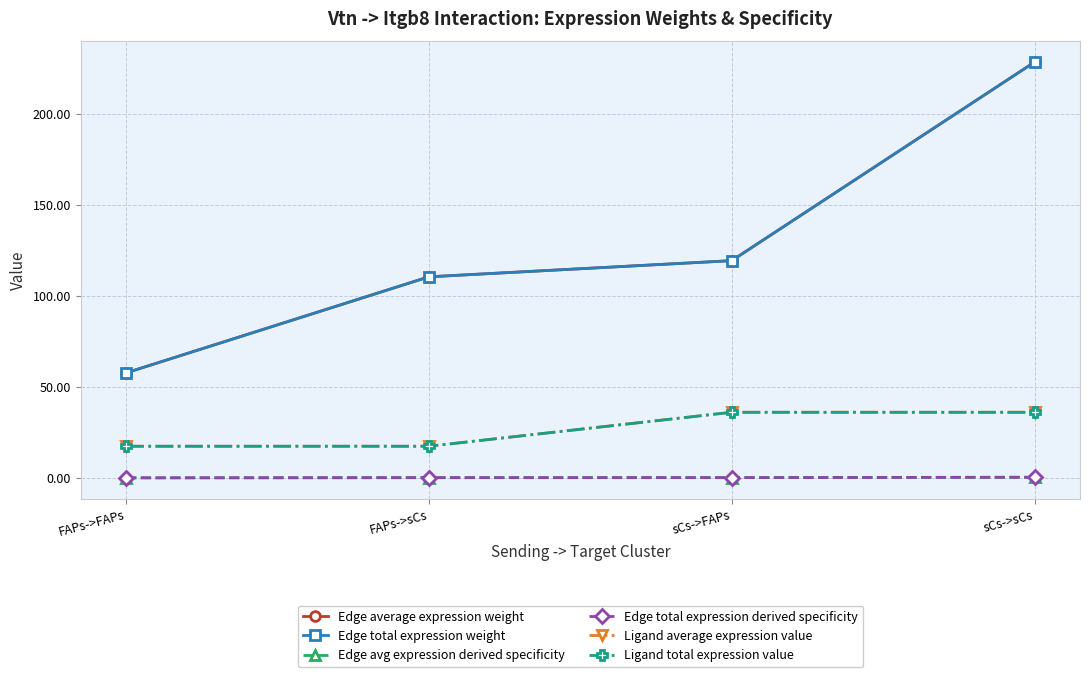

True or false: Ligand average expression value and Edge avg expression derived specificity cross at least once.

False